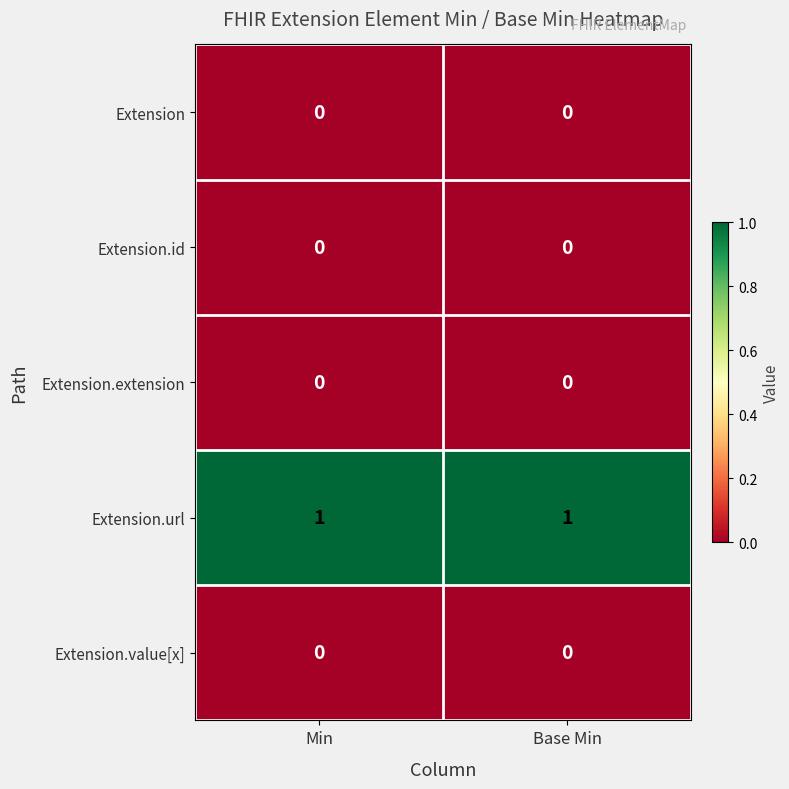

Which series has the largest total across all categories?

Extension.url